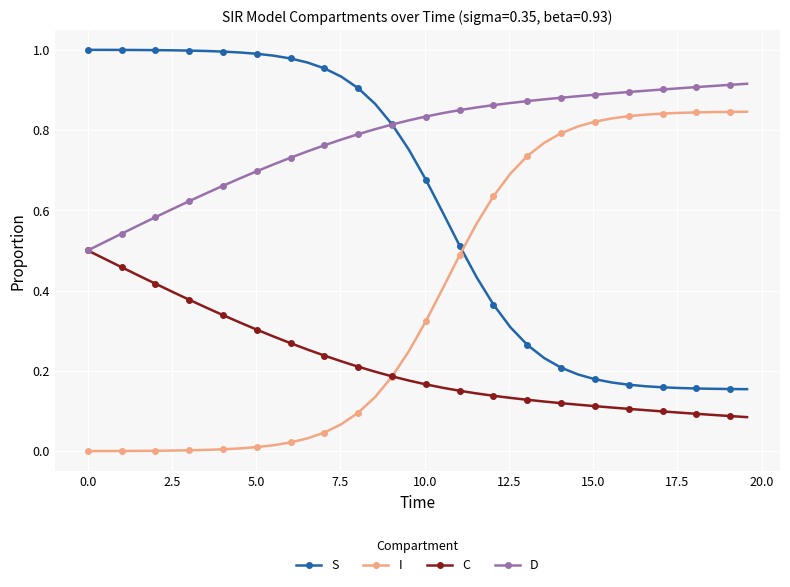

What are all the series names shown in the legend?

S, I, C, D